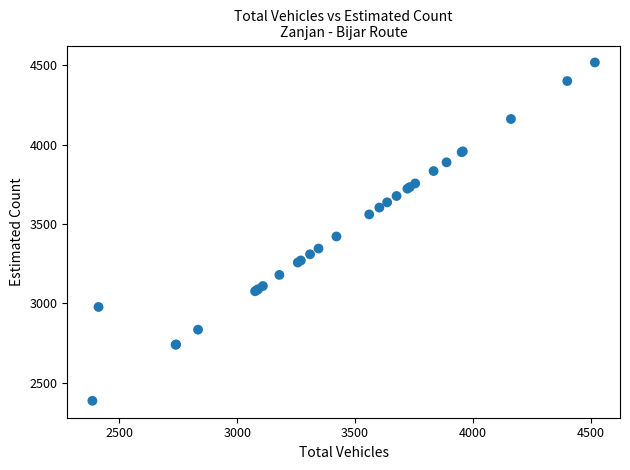

What Y value in the scatter plot is closest to 3451?

3421